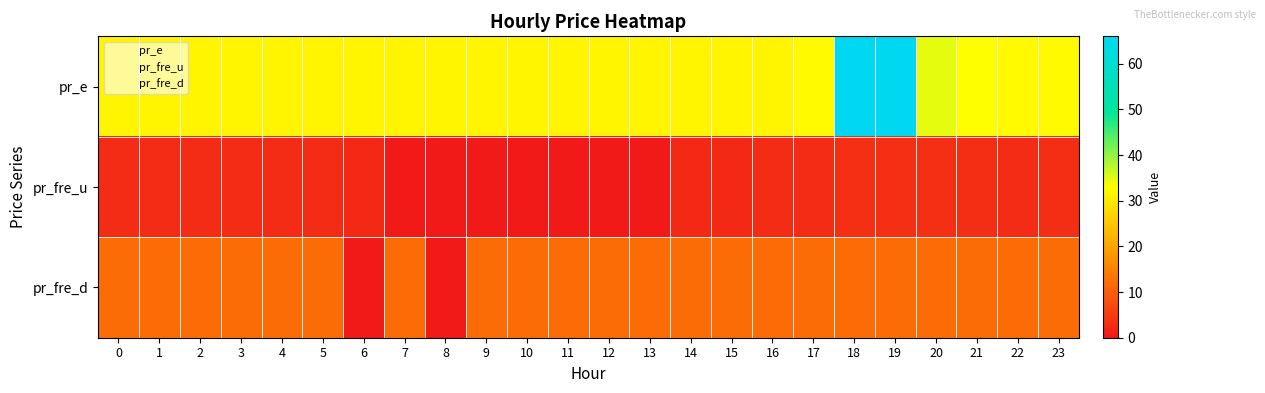

Which category has the lowest value across all series?

6